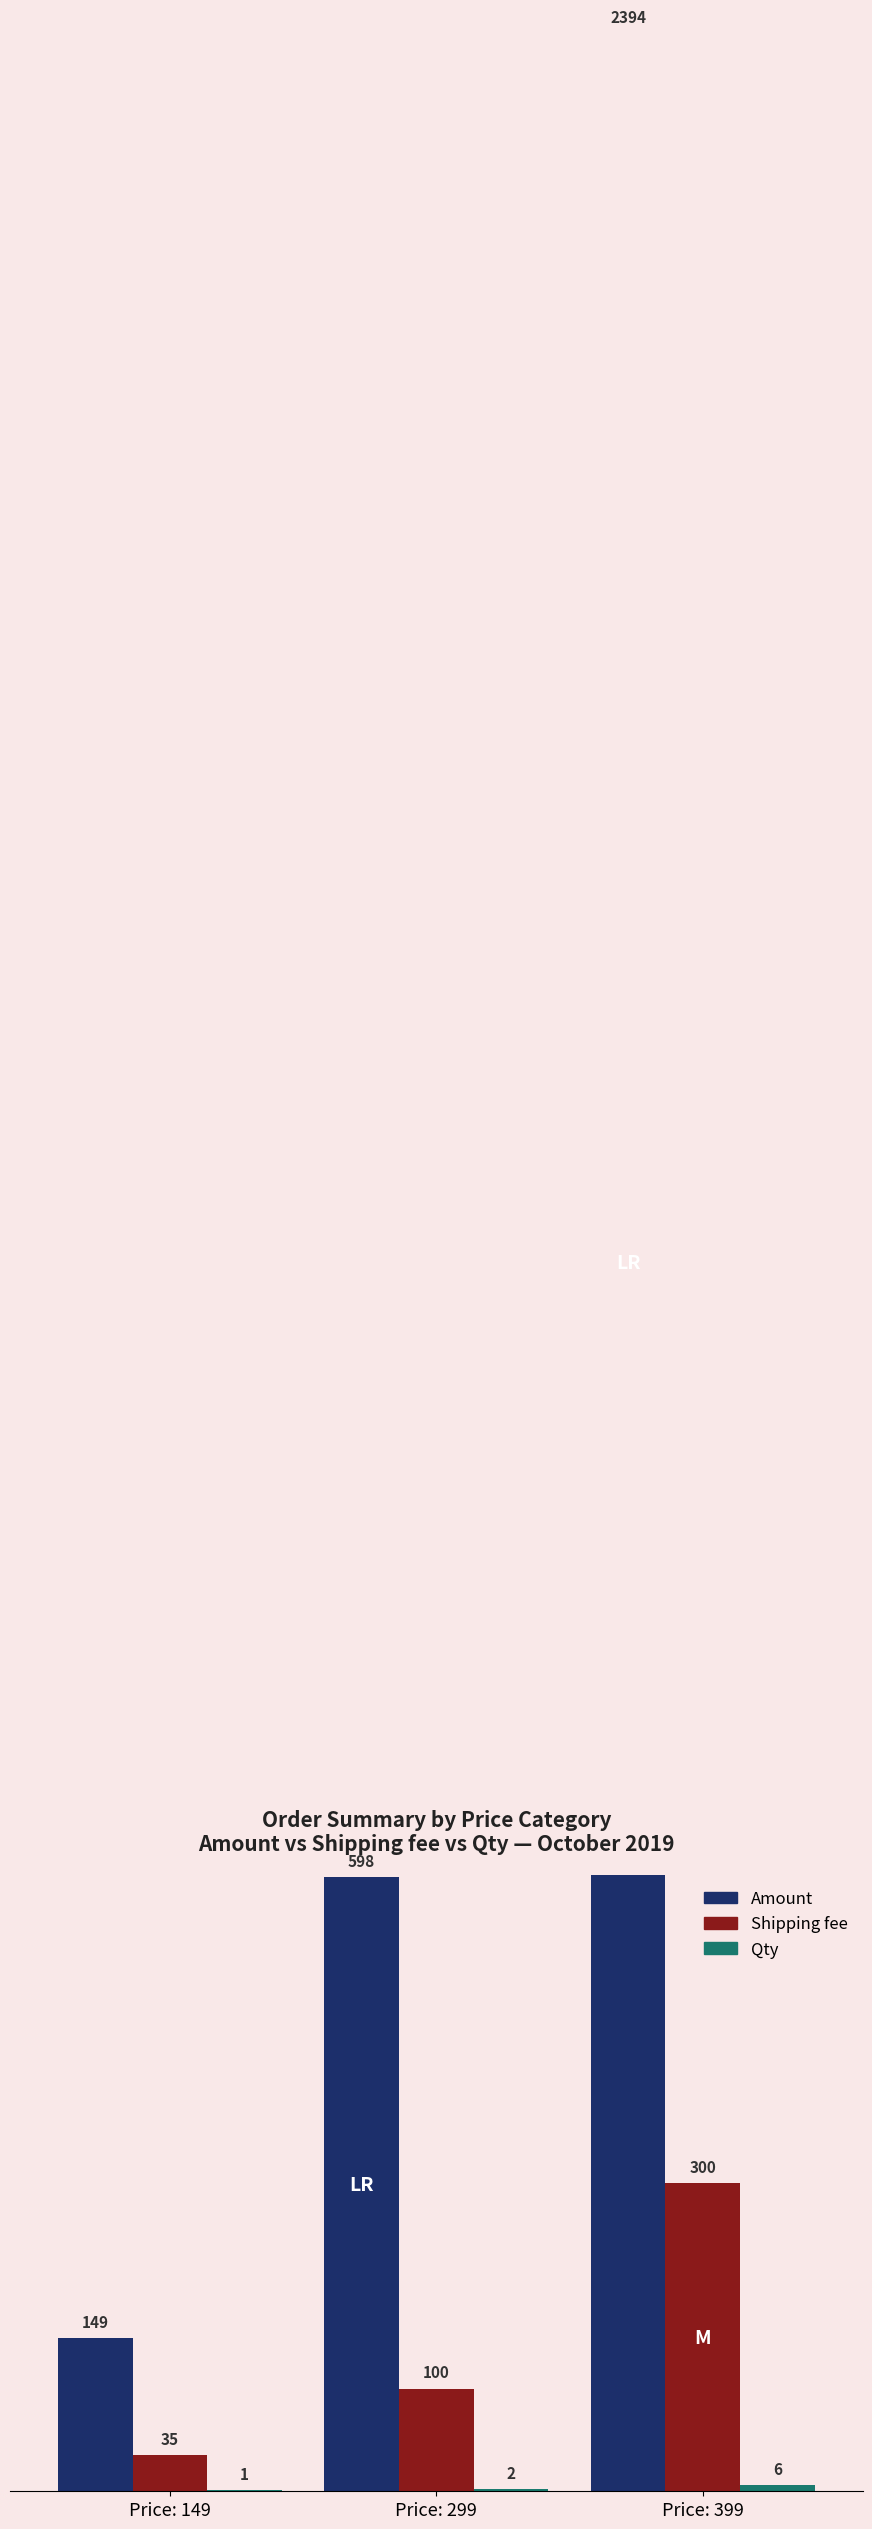

Reading left to right, extract all data points from this chart.

Amount: 149	598	2394
Shipping fee: 35	100	300
Qty: 1	2	6